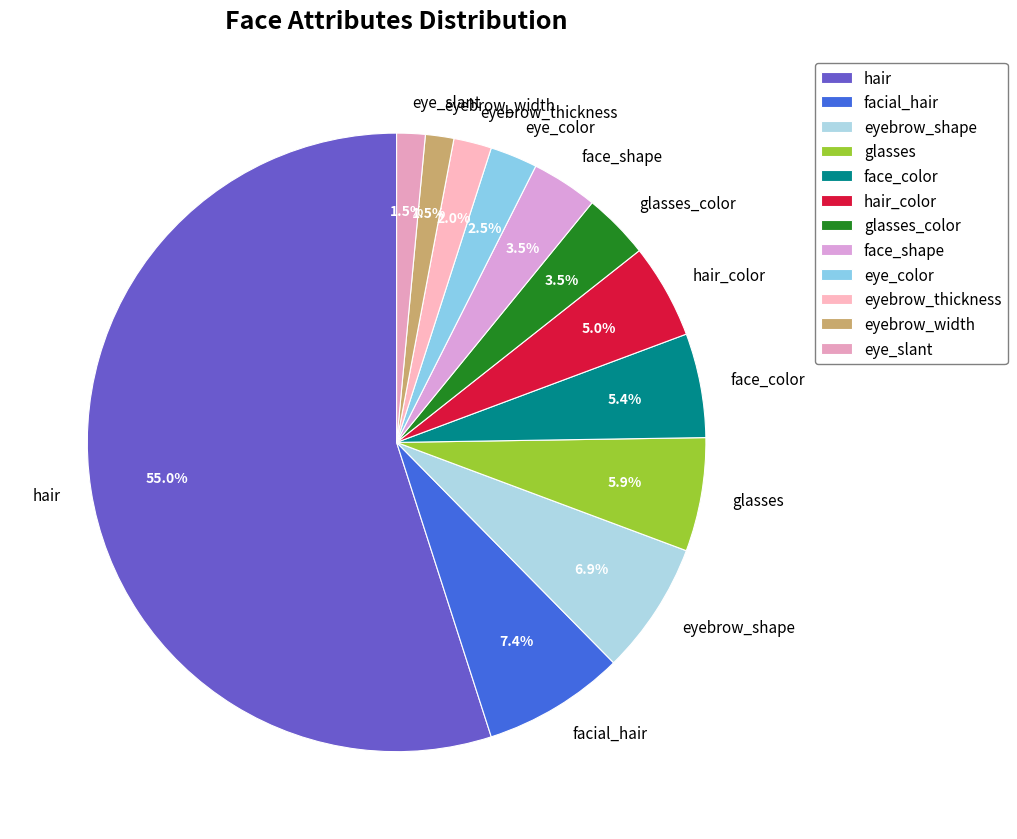

What percentage is NOT represented by eyebrow_shape?

93.1%